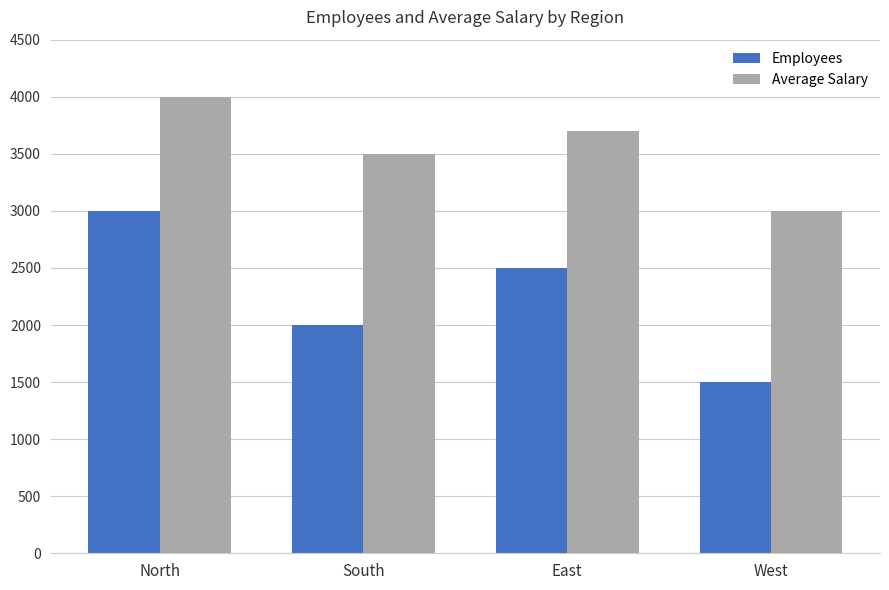

What is the sum of all Employees values?

9000